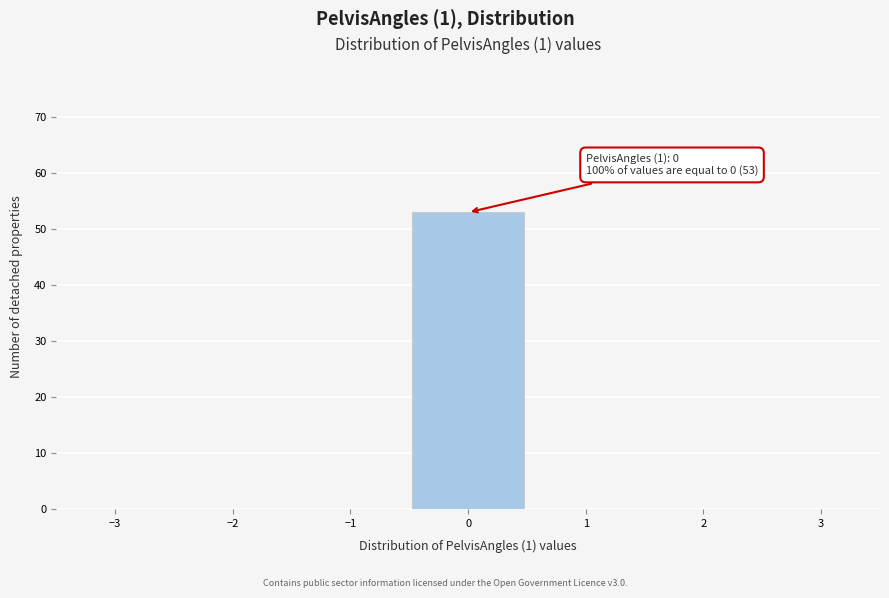

Which range on the x-axis has the tallest bar?

-0.5 to 0.5